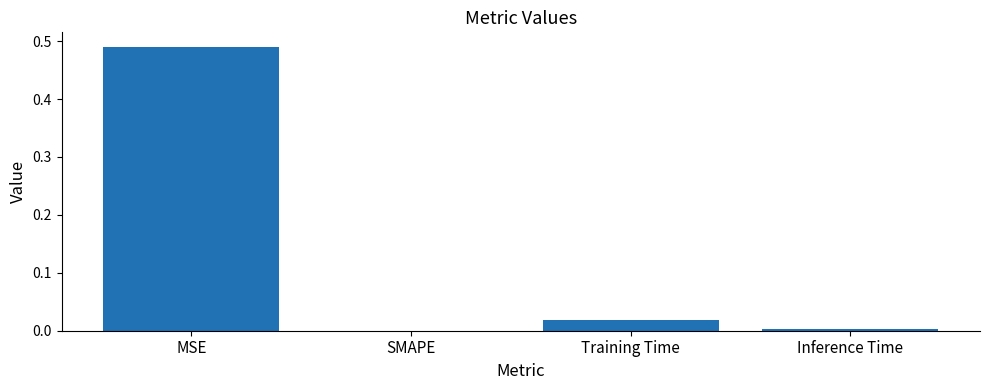

What is the change in value from MSE to Training Time?

-0.5